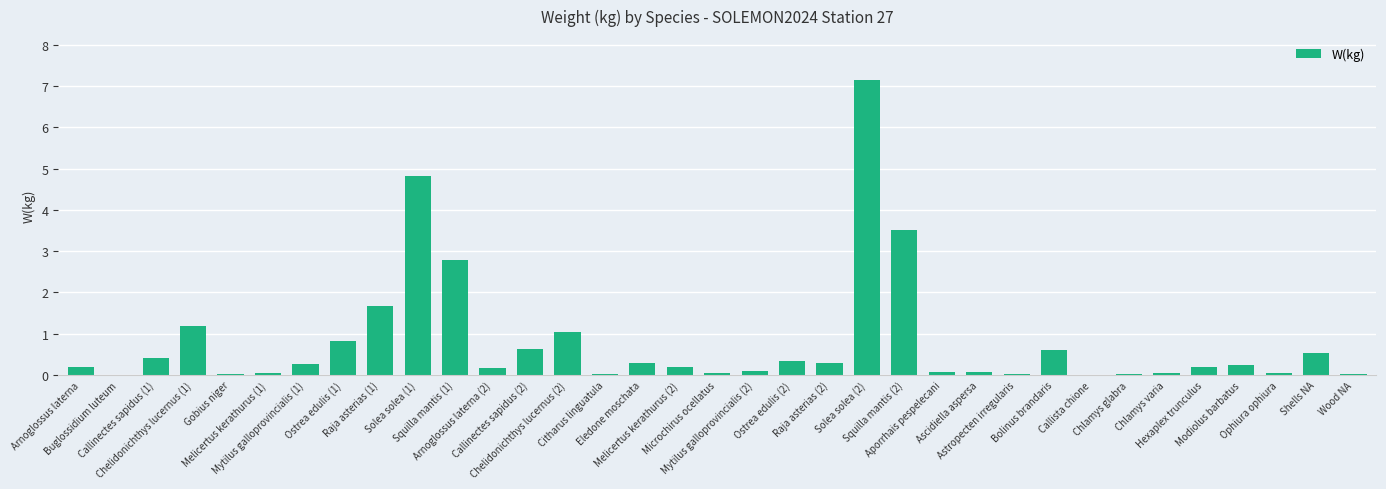

What is the sum of all values?

27.9